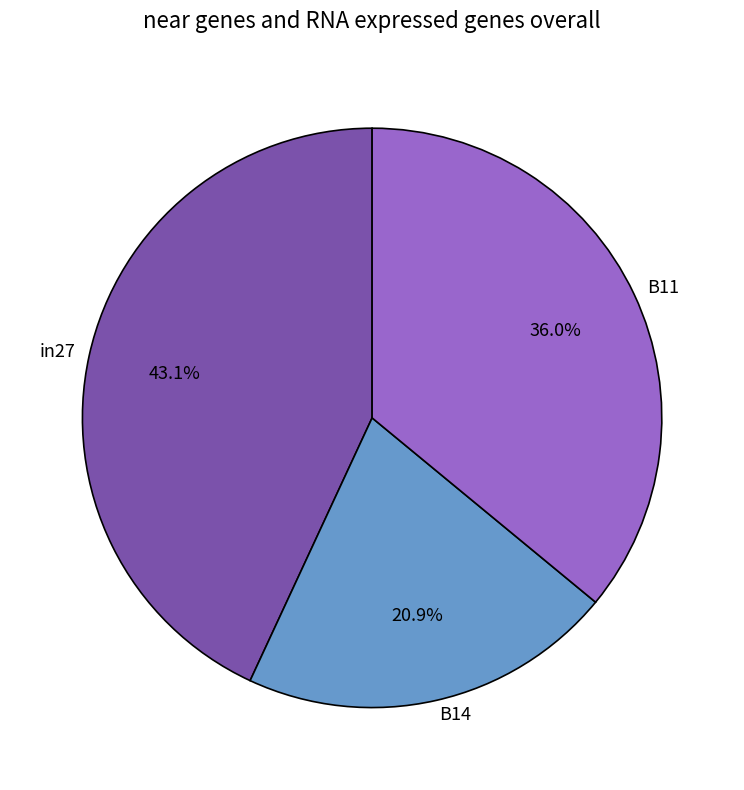

Does B14 account for over 50% of the chart?

No